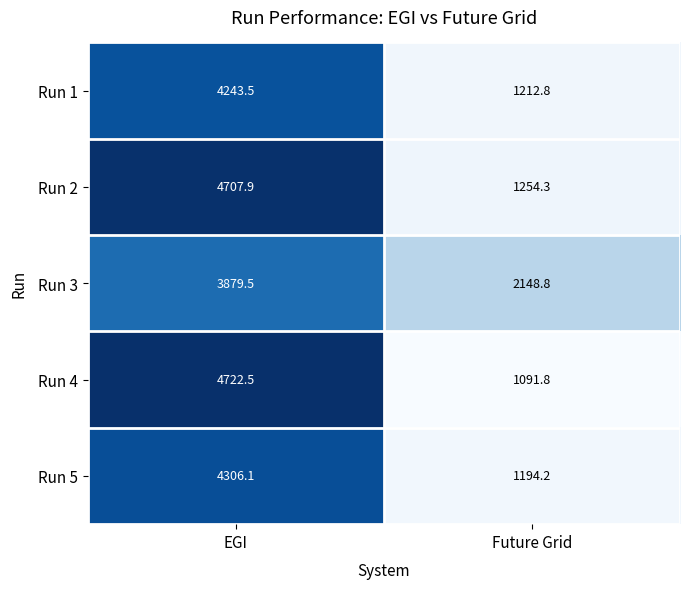

Which series has the widest spread of values?

Run 4